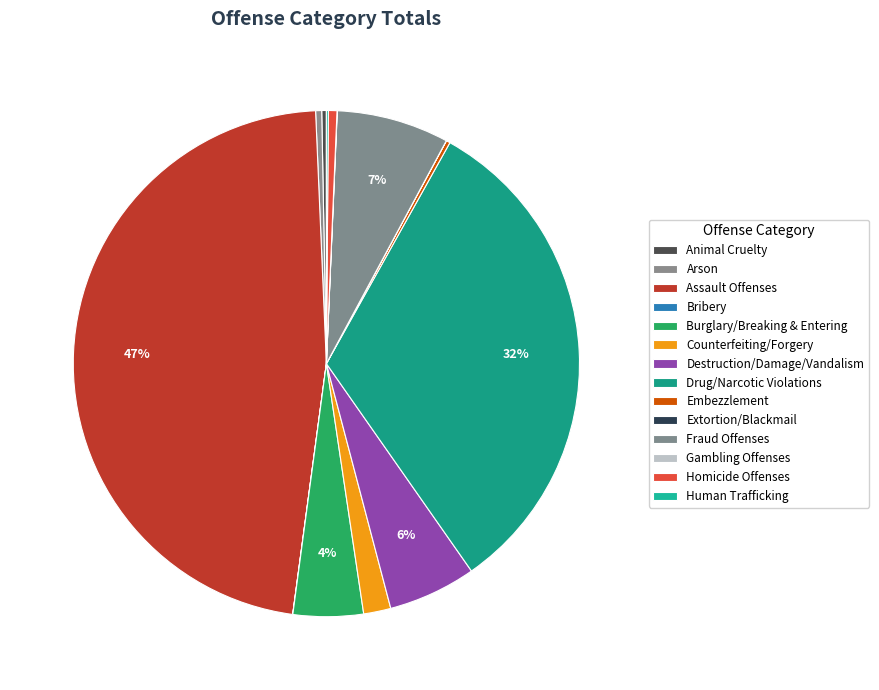

True or false: Burglary/Breaking & Entering accounts for 4% of the total.

True